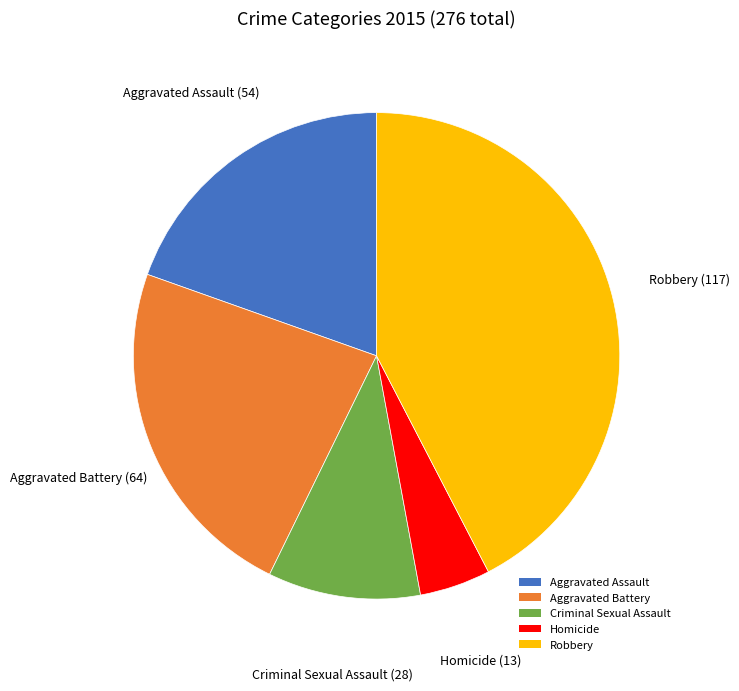

What is the smallest slice in the pie chart?

Homicide